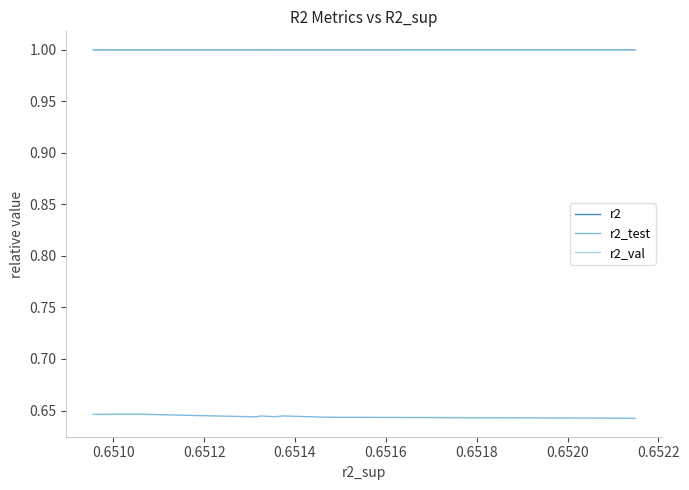

How many interior local peaks does the r2_val series have?

3